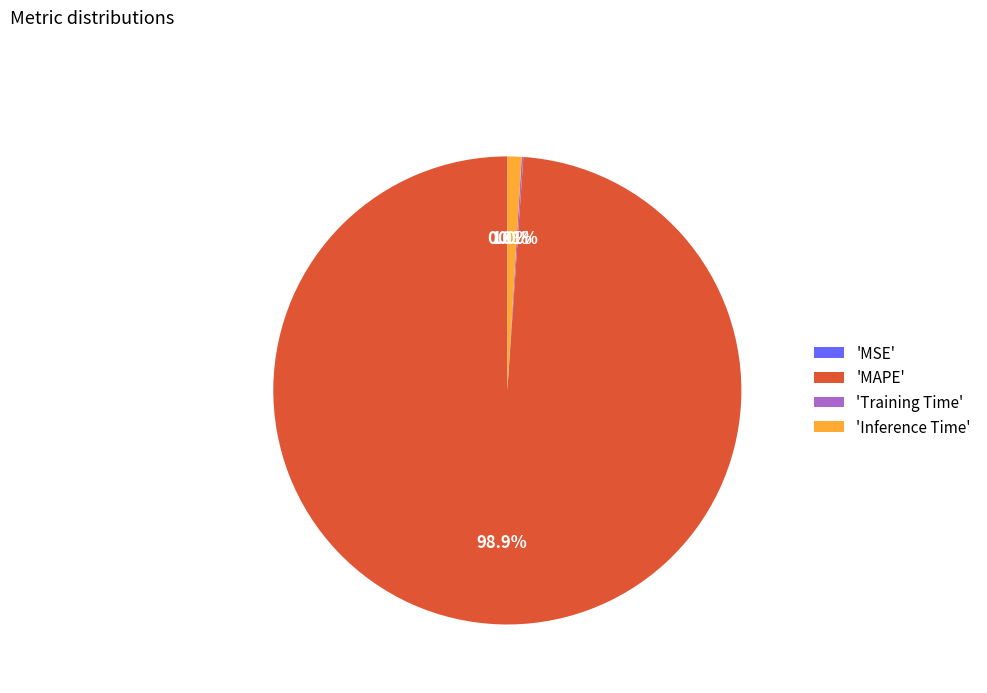

Does any single category account for the majority?

Yes